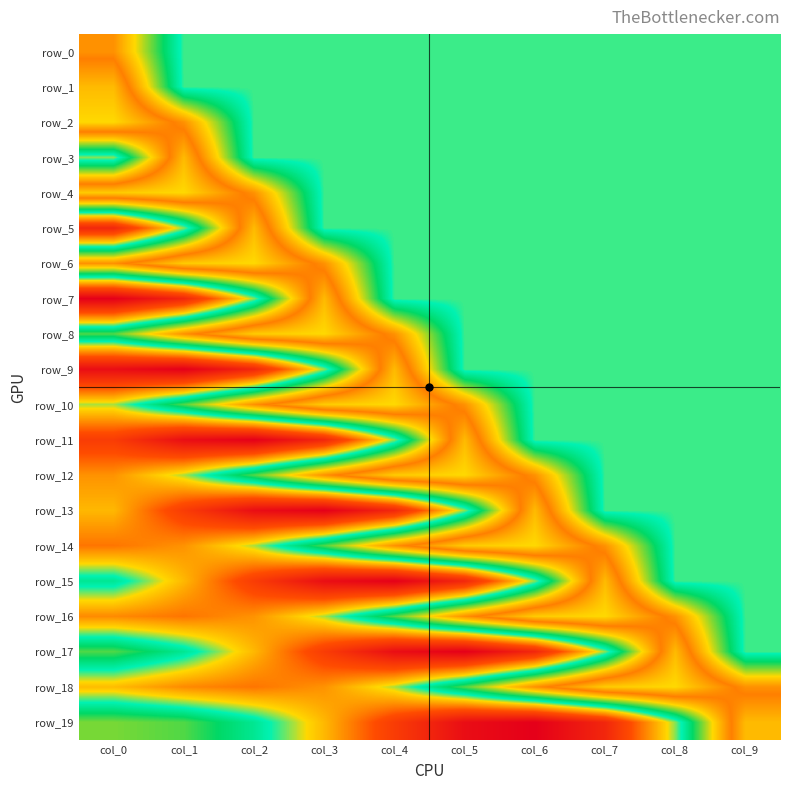

Reading right to left, list all the values displayed in this chart.

row_0: col_9=0.0	col_8=0.0	col_7=0.0	col_6=0.0	col_5=0.0	col_4=0.0	col_3=0.0	col_2=0.0	col_1=0.0	col_0=0.2
row_1: col_9=0.0	col_8=0.0	col_7=0.0	col_6=0.0	col_5=0.0	col_4=0.0	col_3=0.0	col_2=0.0	col_1=0.0	col_0=0.2
row_2: col_9=0.0	col_8=0.0	col_7=0.0	col_6=0.0	col_5=0.0	col_4=0.0	col_3=0.0	col_2=0.0	col_1=0.2	col_0=0.2
row_3: col_9=0.0	col_8=0.0	col_7=0.0	col_6=0.0	col_5=0.0	col_4=0.0	col_3=0.0	col_2=0.0	col_1=0.2	col_0=-0.0
row_4: col_9=0.0	col_8=0.0	col_7=0.0	col_6=0.0	col_5=0.0	col_4=0.0	col_3=0.0	col_2=0.2	col_1=0.2	col_0=0.2
row_5: col_9=0.0	col_8=0.0	col_7=0.0	col_6=0.0	col_5=0.0	col_4=0.0	col_3=0.0	col_2=0.2	col_1=-0.0	col_0=-0.2
row_6: col_9=0.0	col_8=0.0	col_7=0.0	col_6=0.0	col_5=0.0	col_4=0.0	col_3=0.2	col_2=0.2	col_1=0.2	col_0=0.2
row_7: col_9=0.0	col_8=0.0	col_7=0.0	col_6=0.0	col_5=0.0	col_4=0.0	col_3=0.2	col_2=-0.0	col_1=-0.2	col_0=-0.2
row_8: col_9=0.0	col_8=0.0	col_7=0.0	col_6=0.0	col_5=0.0	col_4=0.2	col_3=0.2	col_2=0.2	col_1=0.2	col_0=0.1
row_9: col_9=0.0	col_8=0.0	col_7=0.0	col_6=0.0	col_5=0.0	col_4=0.2	col_3=-0.0	col_2=-0.2	col_1=-0.2	col_0=-0.2
row_10: col_9=0.0	col_8=0.0	col_7=0.0	col_6=0.0	col_5=0.2	col_4=0.2	col_3=0.2	col_2=0.2	col_1=0.1	col_0=-0.0
row_11: col_9=0.0	col_8=0.0	col_7=0.0	col_6=0.0	col_5=0.2	col_4=-0.0	col_3=-0.2	col_2=-0.2	col_1=-0.2	col_0=-0.1
row_12: col_9=0.0	col_8=0.0	col_7=0.0	col_6=0.2	col_5=0.2	col_4=0.2	col_3=0.2	col_2=0.1	col_1=-0.0	col_0=-0.1
row_13: col_9=0.0	col_8=0.0	col_7=0.0	col_6=0.2	col_5=-0.0	col_4=-0.2	col_3=-0.2	col_2=-0.2	col_1=-0.1	col_0=-0.0
row_14: col_9=0.0	col_8=0.0	col_7=0.2	col_6=0.2	col_5=0.2	col_4=0.2	col_3=0.1	col_2=-0.0	col_1=-0.1	col_0=-0.1
row_15: col_9=0.0	col_8=0.0	col_7=0.2	col_6=-0.0	col_5=-0.2	col_4=-0.2	col_3=-0.2	col_2=-0.1	col_1=-0.0	col_0=0.0
row_16: col_9=0.0	col_8=0.2	col_7=0.2	col_6=0.2	col_5=0.2	col_4=0.1	col_3=-0.0	col_2=-0.1	col_1=-0.1	col_0=-0.1
row_17: col_9=0.0	col_8=0.2	col_7=-0.0	col_6=-0.2	col_5=-0.2	col_4=-0.2	col_3=-0.1	col_2=-0.0	col_1=0.0	col_0=0.1
row_18: col_9=0.2	col_8=0.2	col_7=0.2	col_6=0.2	col_5=0.1	col_4=-0.0	col_3=-0.1	col_2=-0.1	col_1=-0.1	col_0=-0.0
row_19: col_9=0.2	col_8=-0.0	col_7=-0.2	col_6=-0.2	col_5=-0.2	col_4=-0.1	col_3=-0.0	col_2=0.0	col_1=0.1	col_0=0.1